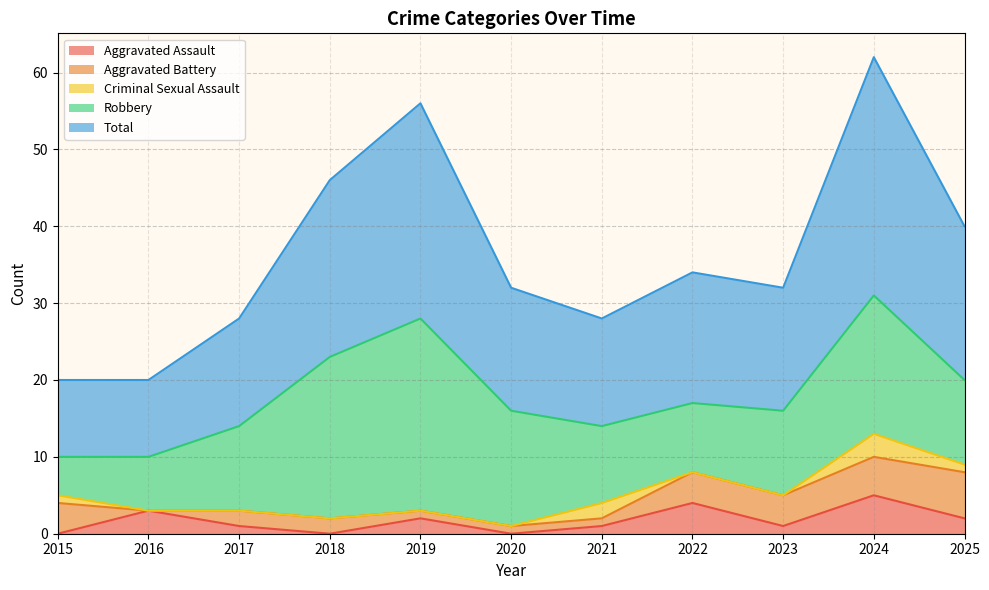

Reading left to right, transcribe all the data shown in this chart.

Aggravated Assault: 0	3	1	0	2	0	1	4	1	5	2
Aggravated Battery: 4	0	2	2	1	1	1	4	4	5	6
Criminal Sexual Assault: 1	0	0	0	0	0	2	0	0	3	1
Robbery: 5	7	11	21	25	15	10	9	11	18	11
Total: 10	10	14	23	28	16	14	17	16	31	20